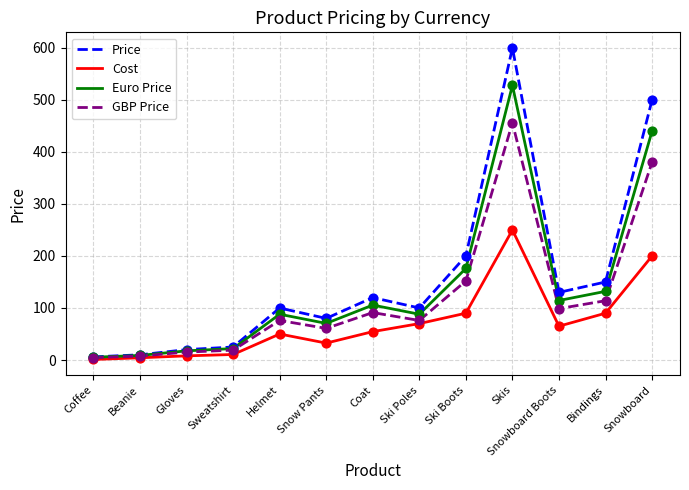

At which category is the sum across all series the highest?

Skis